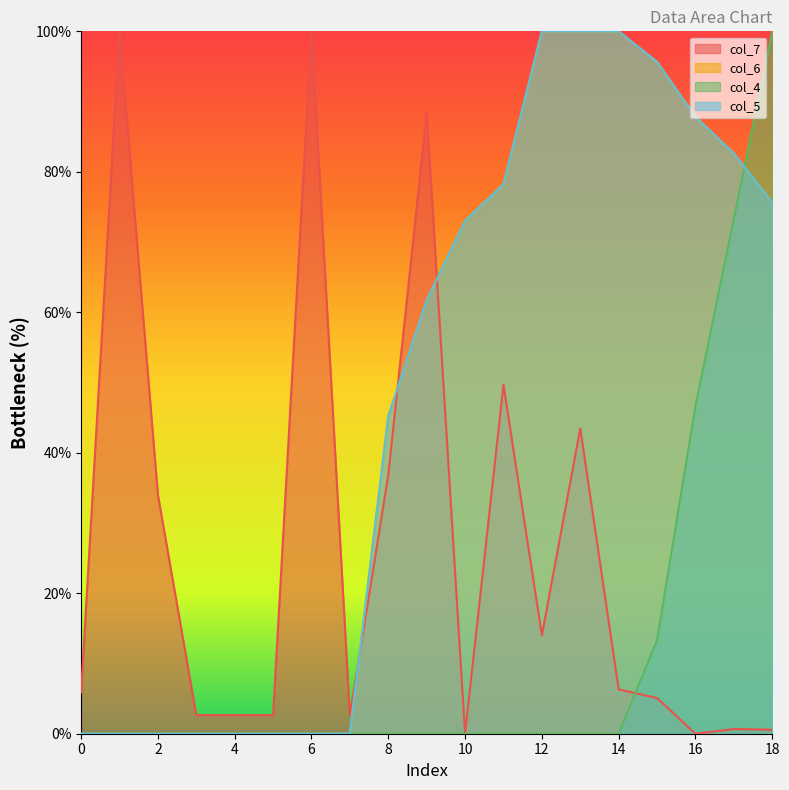

What is the average value of the col_4 series?

0.1